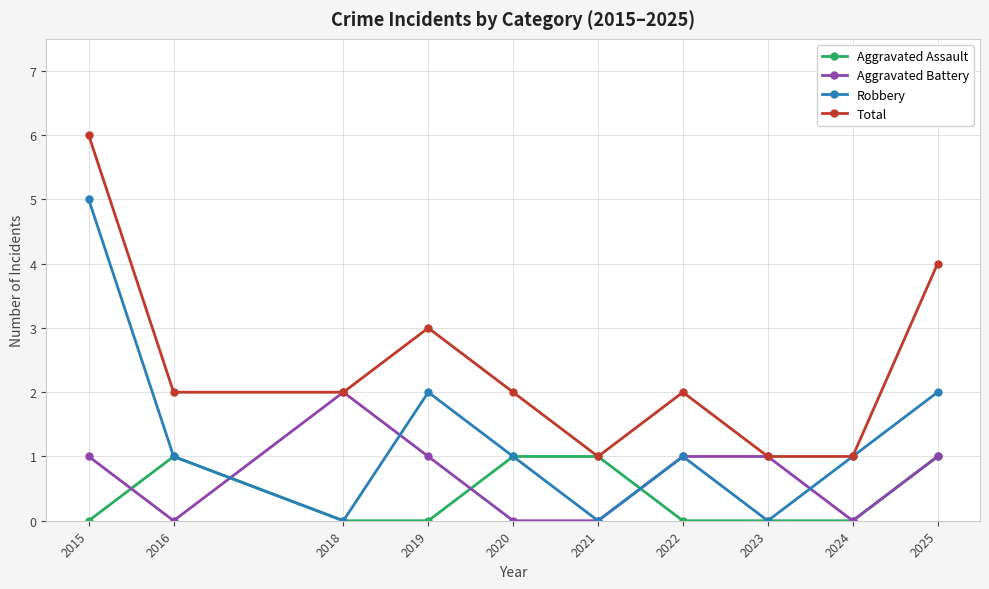

Which series has the largest total across all categories?

Total